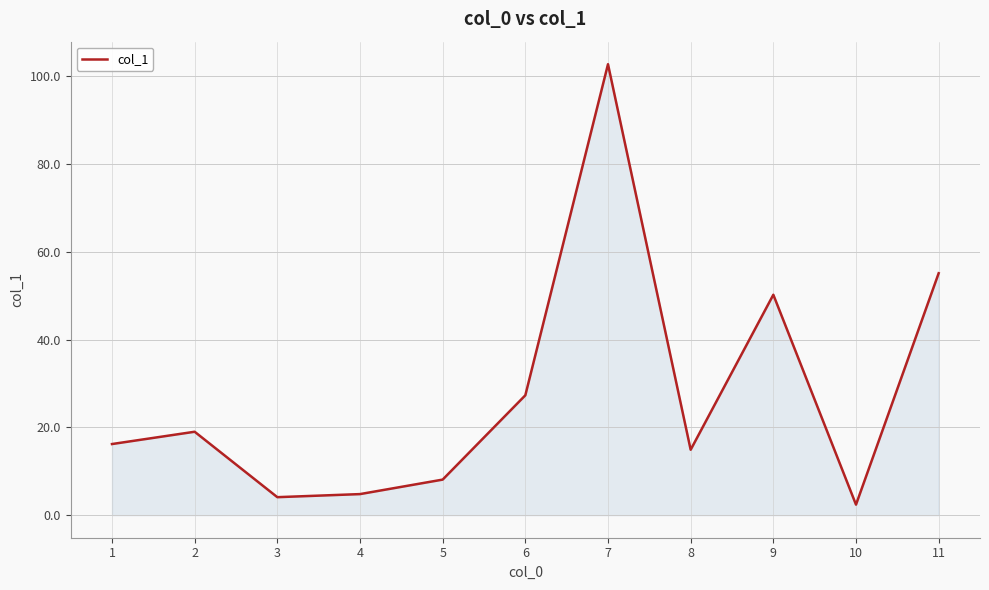

At which category does the data reach its first local peak?

2